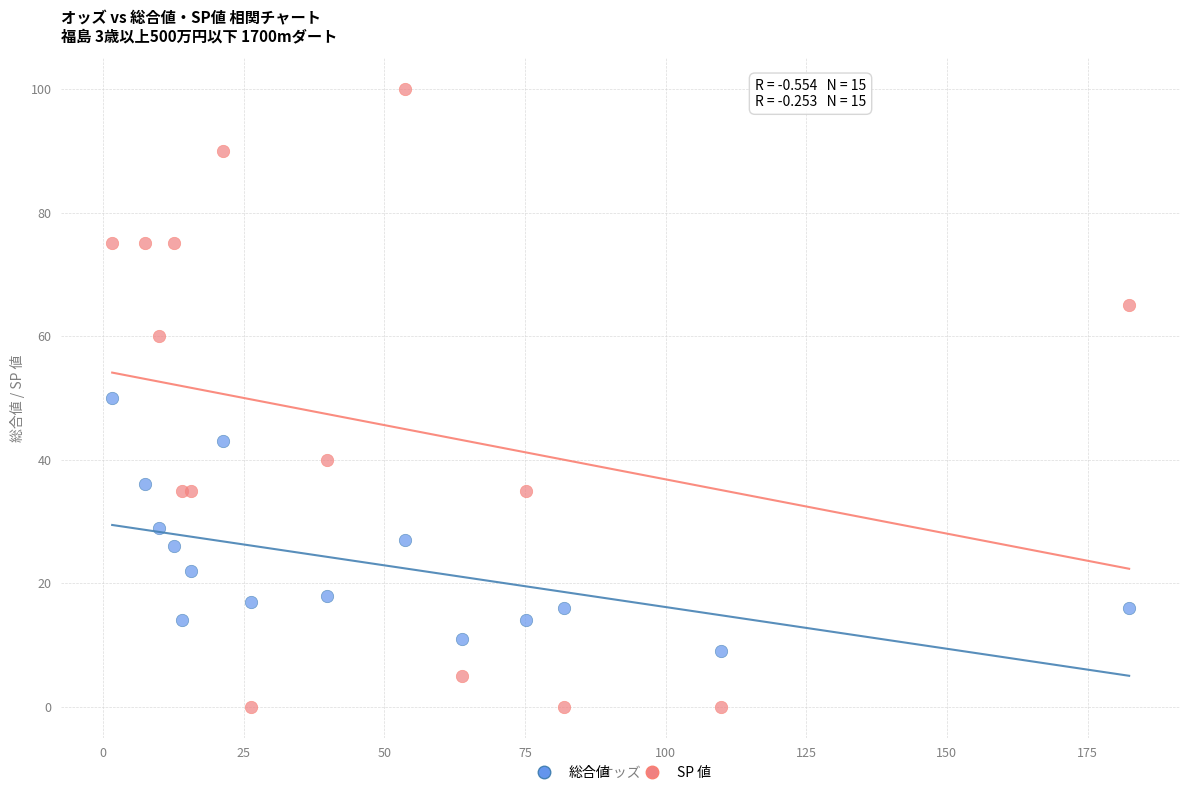

Which series contains the lowest Y value?

SP 値